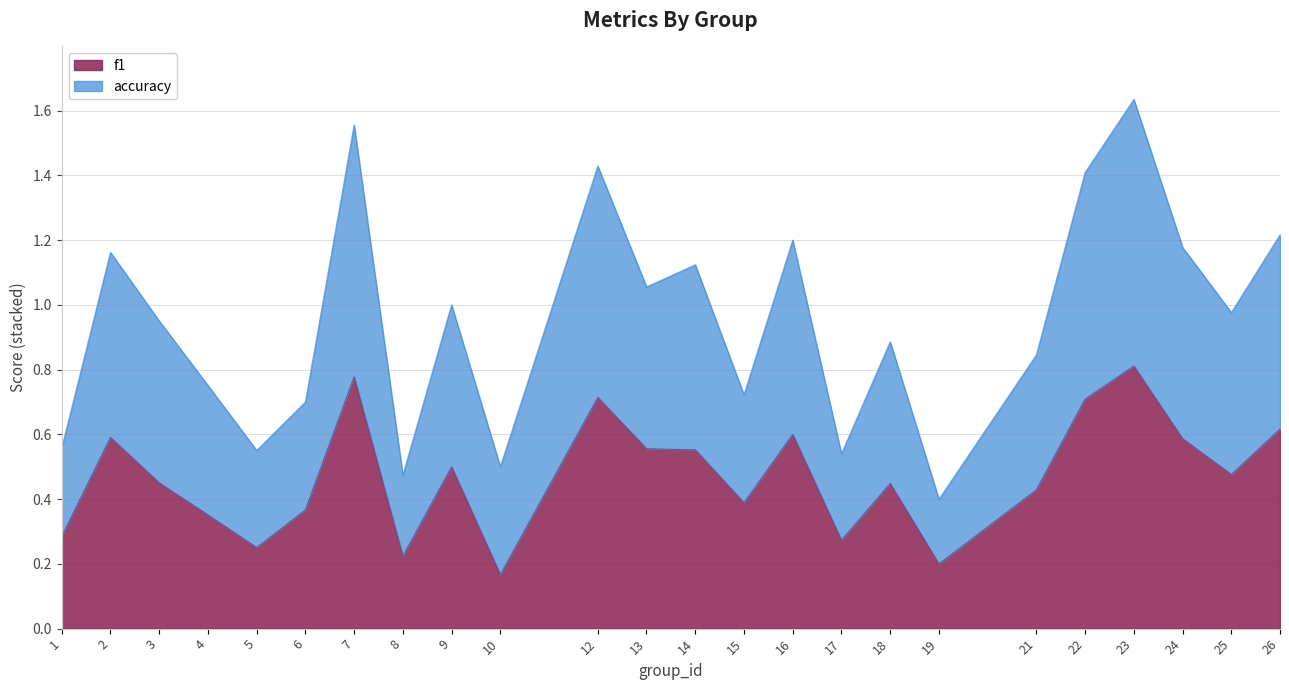

Where is accuracy nearest to the value 1?

9